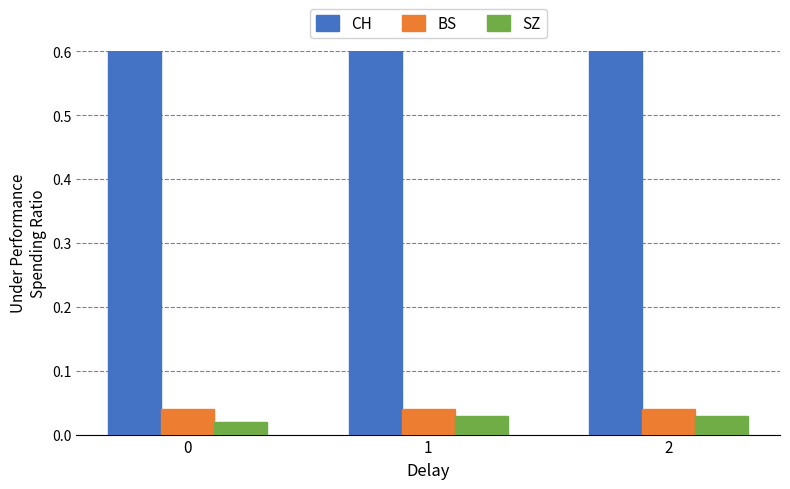

The CH series shows 0.2 at 0. True or false?

False